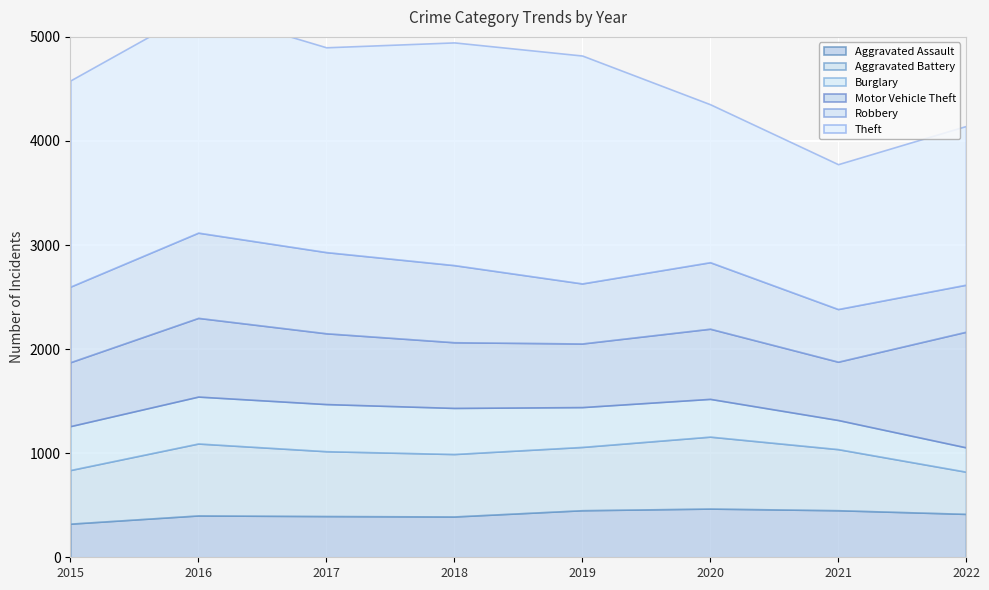

What is the difference between the highest and lowest values at 2015?

1658